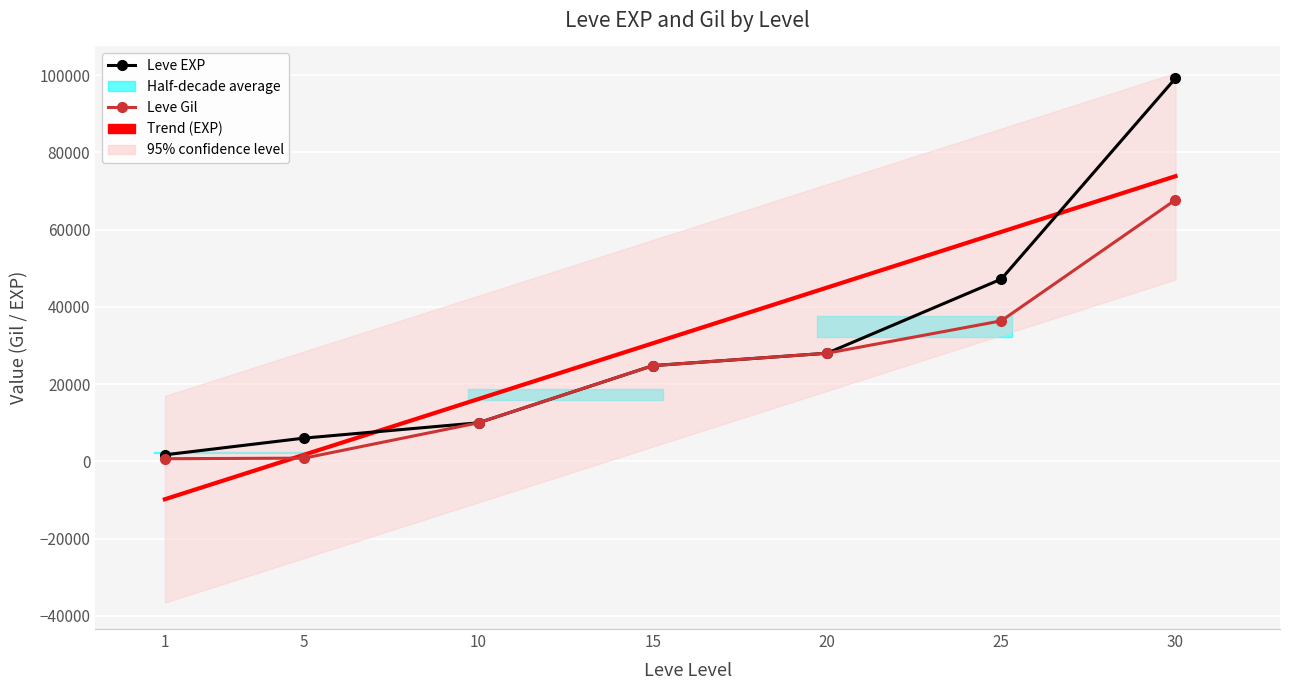

How many data points in Leve EXP are less than 24790?

3